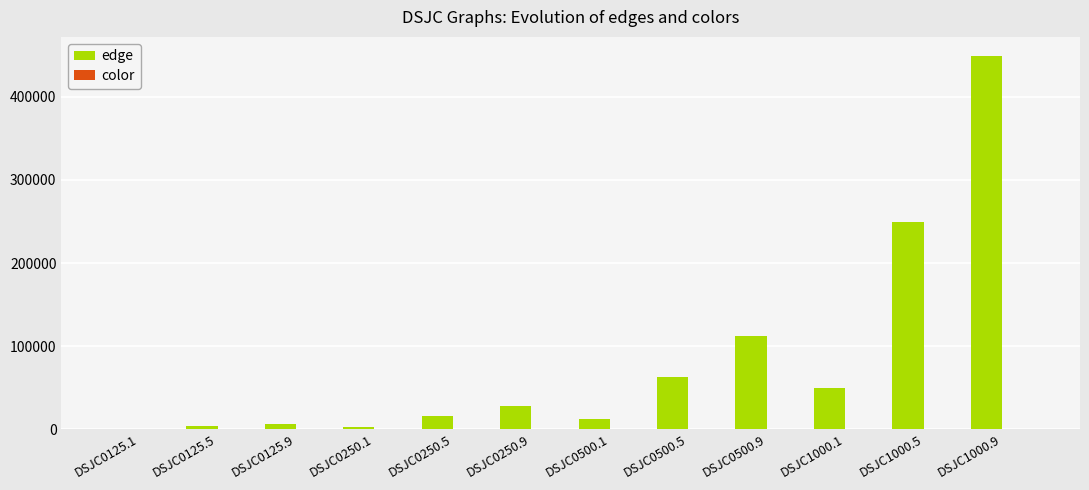

At which label does edge reach its peak?

DSJC1000.9